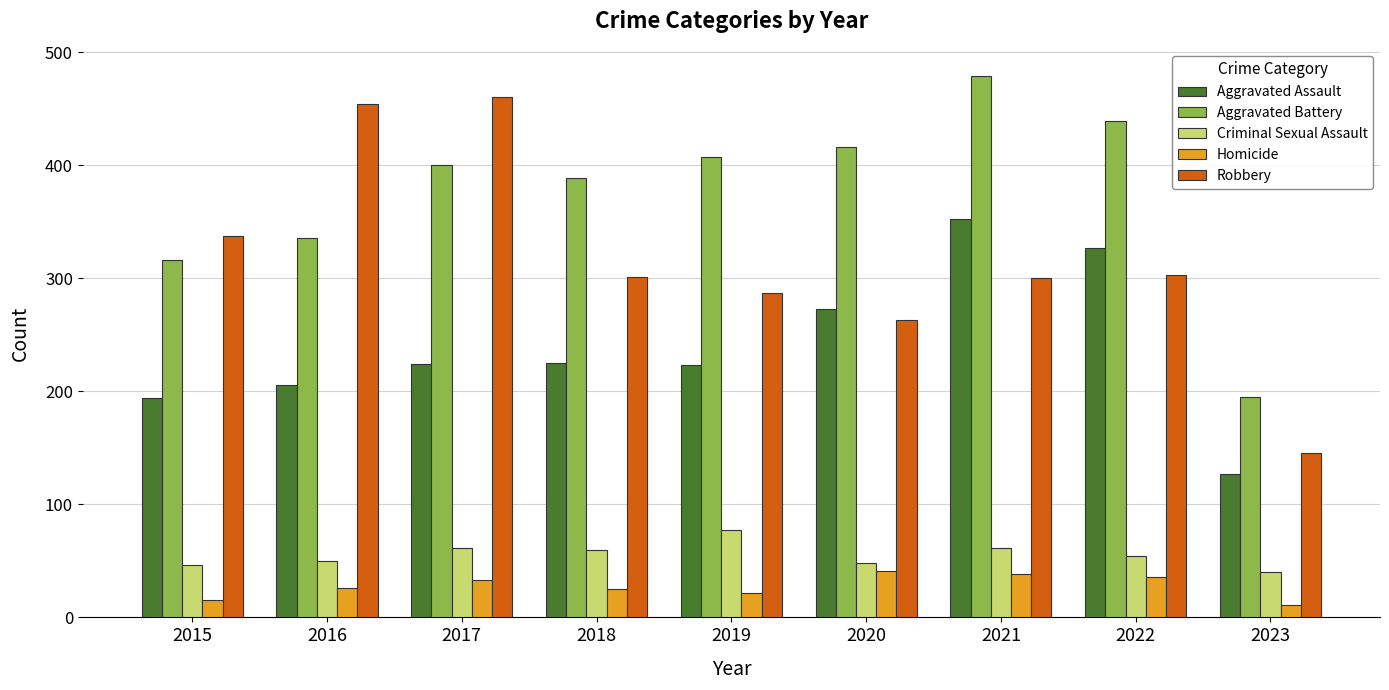

How many data points in Aggravated Battery are less than 400?

4